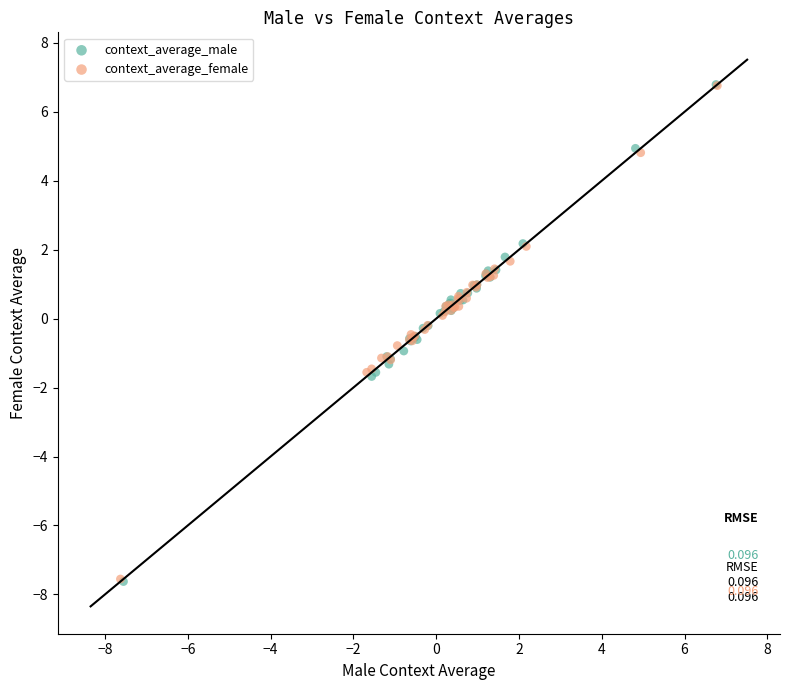

Which series has the widest spread of Y values?

context_average_male